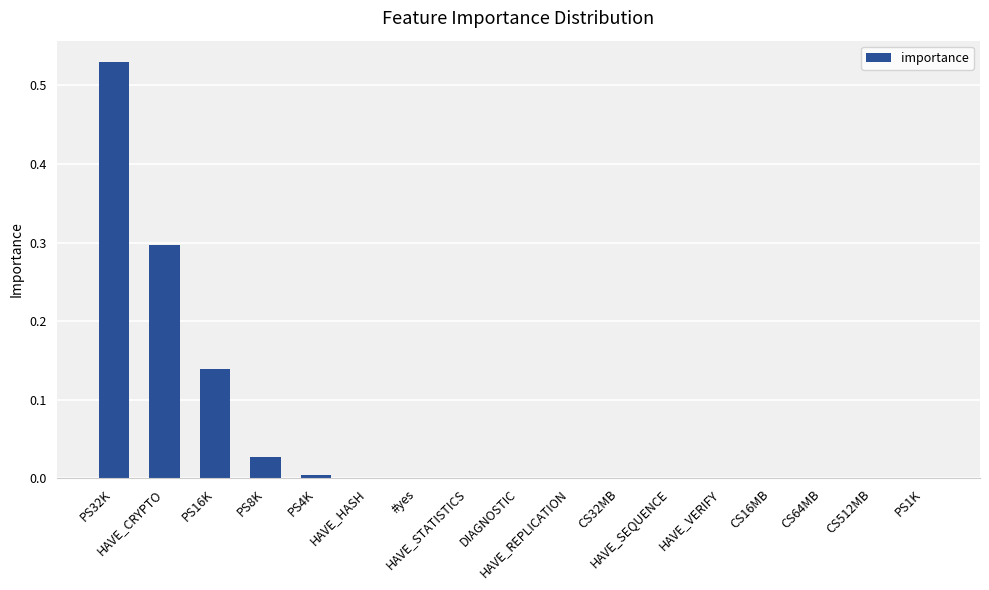

What is the sum of all values?

1.0